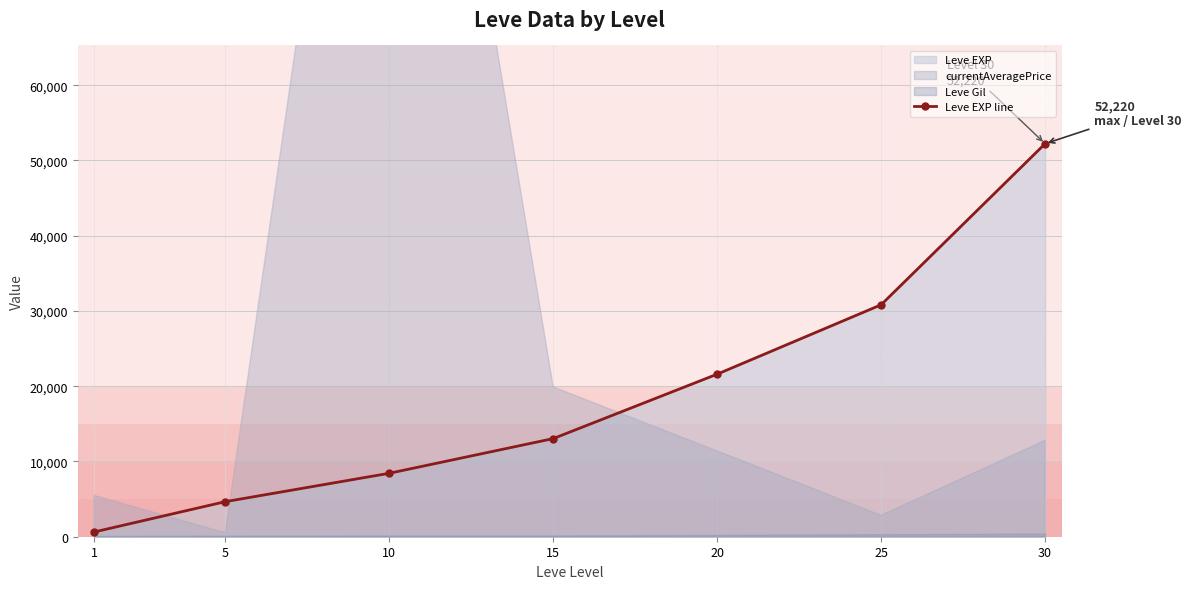

Reading left to right, extract all data points from this chart.

1=630	5=4660	10=8430	15=13040	20=21600	25=30820	30=52220